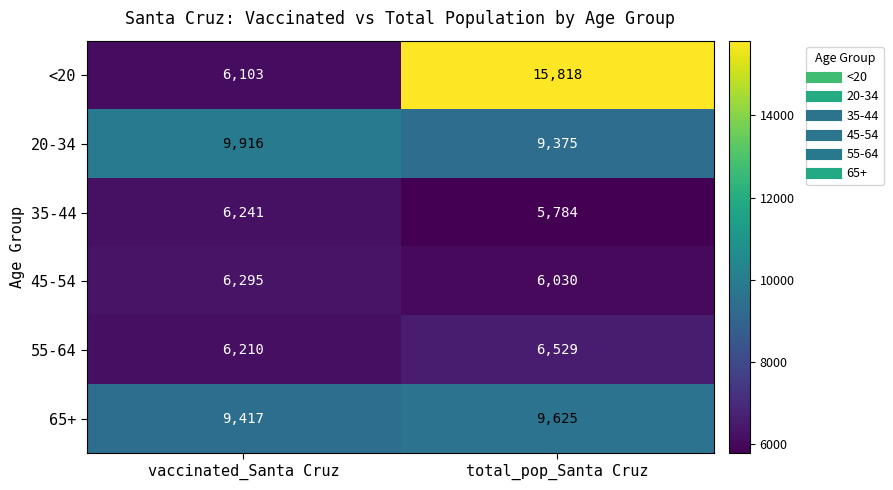

At which label is 55-64 closest to 6369?

vaccinated_Santa Cruz